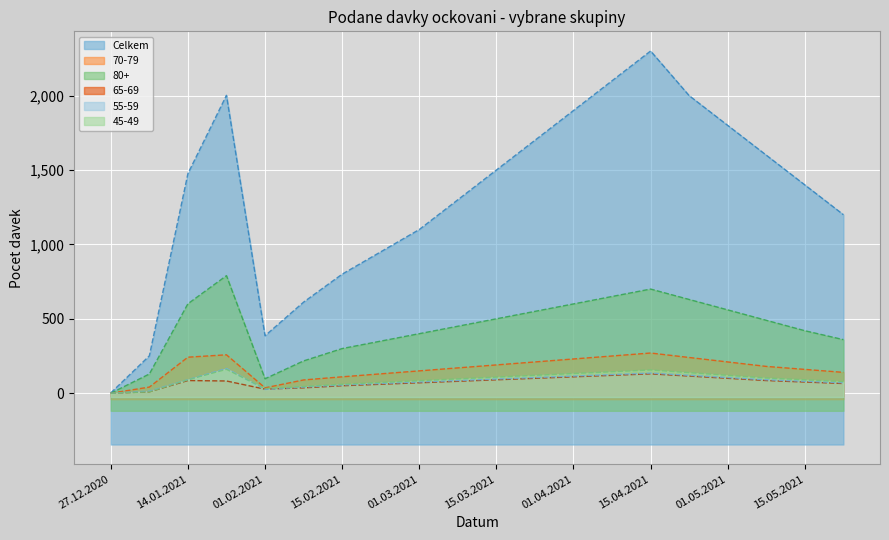

Reading right to left, extract all data points from this chart.

Celkem: 22.05.2021=1200	15.05.2021=1400	08.05.2021=1600	01.05.2021=1800	22.04.2021=2000	15.04.2021=2300	08.04.2021=2100	01.04.2021=1900	22.03.2021=1700	15.03.2021=1500	08.03.2021=1300	01.03.2021=1100	22.02.2021=950	15.02.2021=800	08.02.2021=612	01.02.2021=386	20.01.2021=2002	14.01.2021=1476	07.01.2021=251	27.12.2020=2
70-79: 22.05.2021=140	15.05.2021=160	08.05.2021=180	01.05.2021=210	22.04.2021=240	15.04.2021=270	08.04.2021=250	01.04.2021=230	22.03.2021=210	15.03.2021=190	08.03.2021=170	01.03.2021=150	22.02.2021=130	15.02.2021=110	08.02.2021=89	01.02.2021=36	20.01.2021=258	14.01.2021=242	07.01.2021=41	27.12.2020=0
80+: 22.05.2021=360	15.05.2021=420	08.05.2021=490	01.05.2021=560	22.04.2021=630	15.04.2021=700	08.04.2021=650	01.04.2021=600	22.03.2021=550	15.03.2021=500	08.03.2021=450	01.03.2021=400	22.02.2021=350	15.02.2021=300	08.02.2021=217	01.02.2021=97	20.01.2021=790	14.01.2021=601	07.01.2021=129	27.12.2020=0
65-69: 22.05.2021=65	15.05.2021=75	08.05.2021=85	01.05.2021=100	22.04.2021=115	15.04.2021=130	08.04.2021=120	01.04.2021=110	22.03.2021=100	15.03.2021=90	08.03.2021=80	01.03.2021=70	22.02.2021=60	15.02.2021=50	08.02.2021=36	01.02.2021=27	20.01.2021=82	14.01.2021=85	07.01.2021=9	27.12.2020=0
55-59: 22.05.2021=70	15.05.2021=80	08.05.2021=90	01.05.2021=105	22.04.2021=120	15.04.2021=135	08.04.2021=125	01.04.2021=115	22.03.2021=105	15.03.2021=95	08.03.2021=85	01.03.2021=75	22.02.2021=65	15.02.2021=55	08.02.2021=41	01.02.2021=25	20.01.2021=166	14.01.2021=91	07.01.2021=14	27.12.2020=0
45-49: 22.05.2021=78	15.05.2021=90	08.05.2021=102	01.05.2021=120	22.04.2021=138	15.04.2021=156	08.04.2021=144	01.04.2021=132	22.03.2021=120	15.03.2021=108	08.03.2021=96	01.03.2021=84	22.02.2021=72	15.02.2021=60	08.02.2021=45	01.02.2021=31	20.01.2021=160	14.01.2021=90	07.01.2021=9	27.12.2020=0